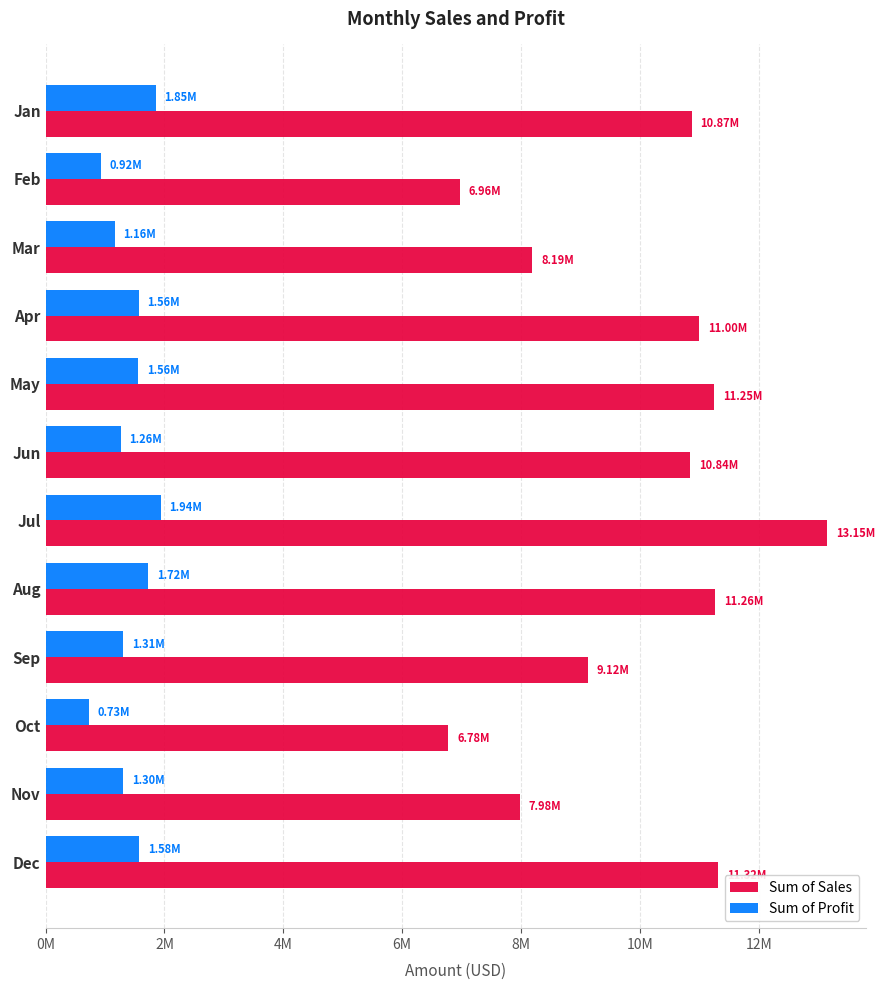

Which label corresponds to the largest value in the chart?

Jul